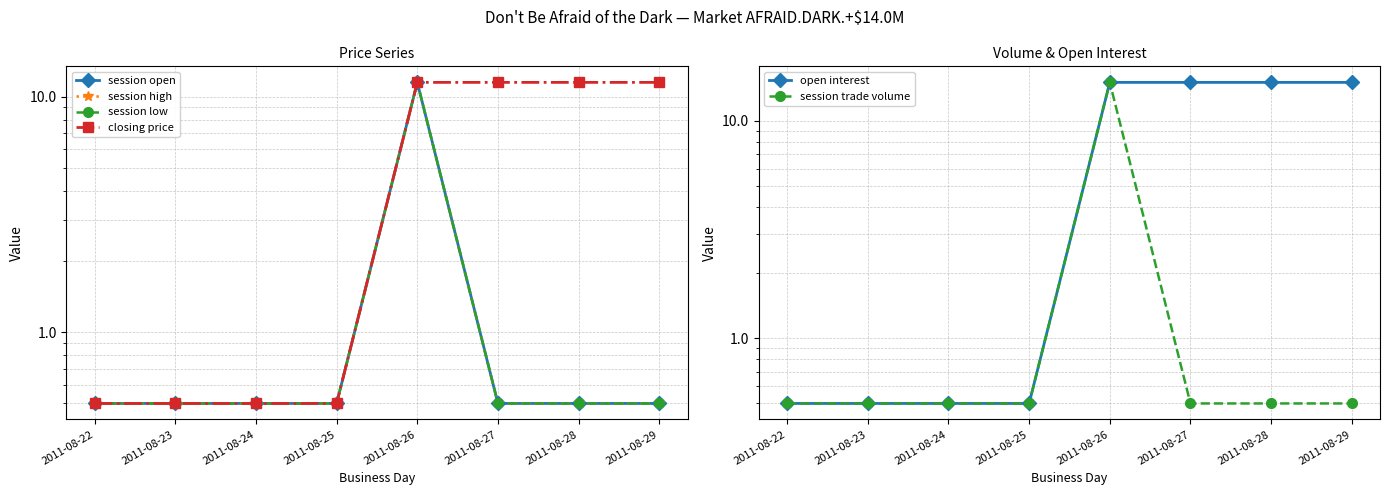

Reading right to left, what are all the values shown in this chart?

session open: 0.5	0.5	0.5	11.5	0.5	0.5	0.5	0.5
session high: 0.5	0.5	0.5	11.5	0.5	0.5	0.5	0.5
session low: 0.5	0.5	0.5	11.5	0.5	0.5	0.5	0.5
closing price: 11.5	11.5	11.5	11.5	0.5	0.5	0.5	0.5
open interest: 15.0	15.0	15.0	15.0	0.5	0.5	0.5	0.5
session trade volume: 0.5	0.5	0.5	15.0	0.5	0.5	0.5	0.5